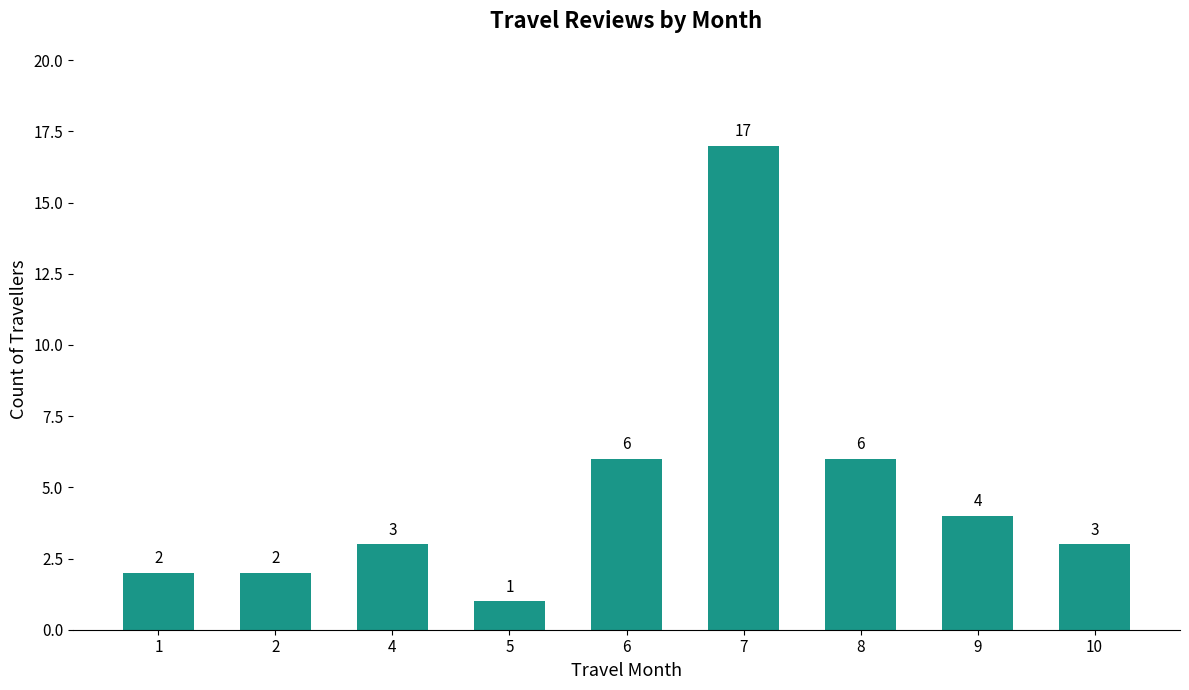

What is the change in value from 2 to 4?

+1